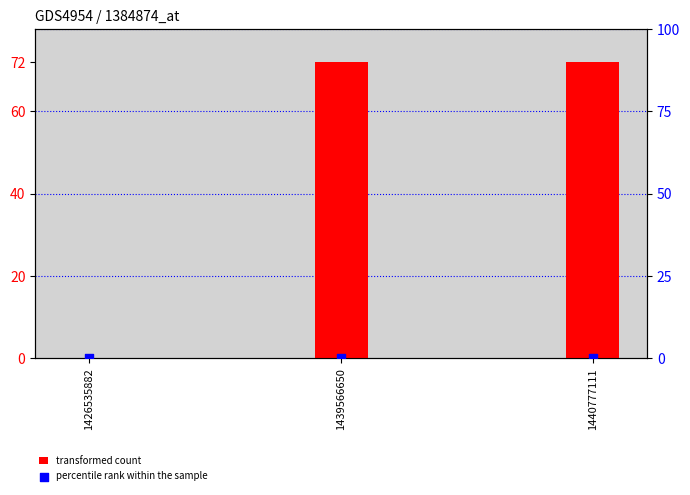

At how many categories does at least one series exceed 22?

2